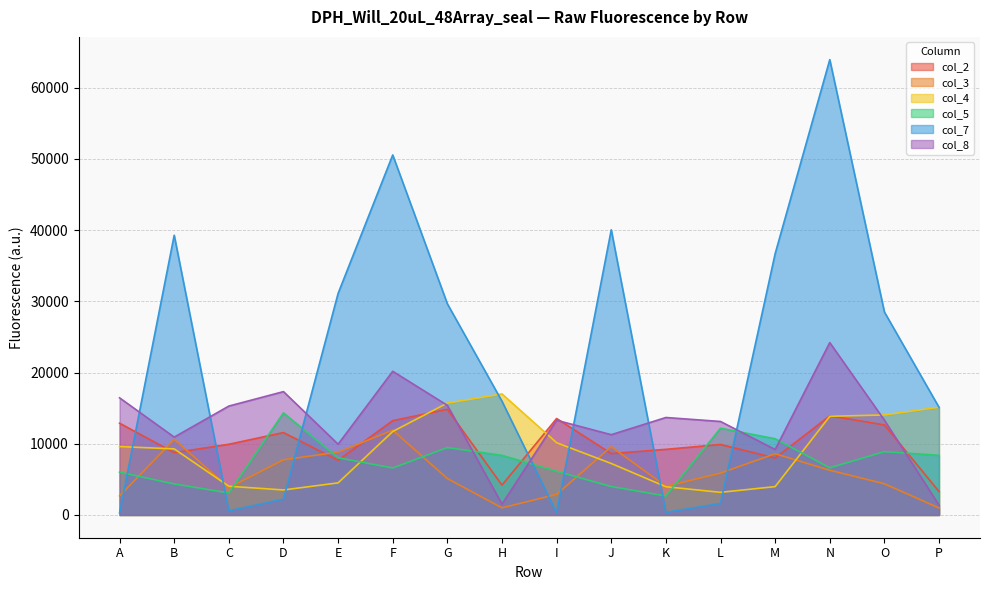

True or false: col_2 and col_8 intersect in this chart.

True